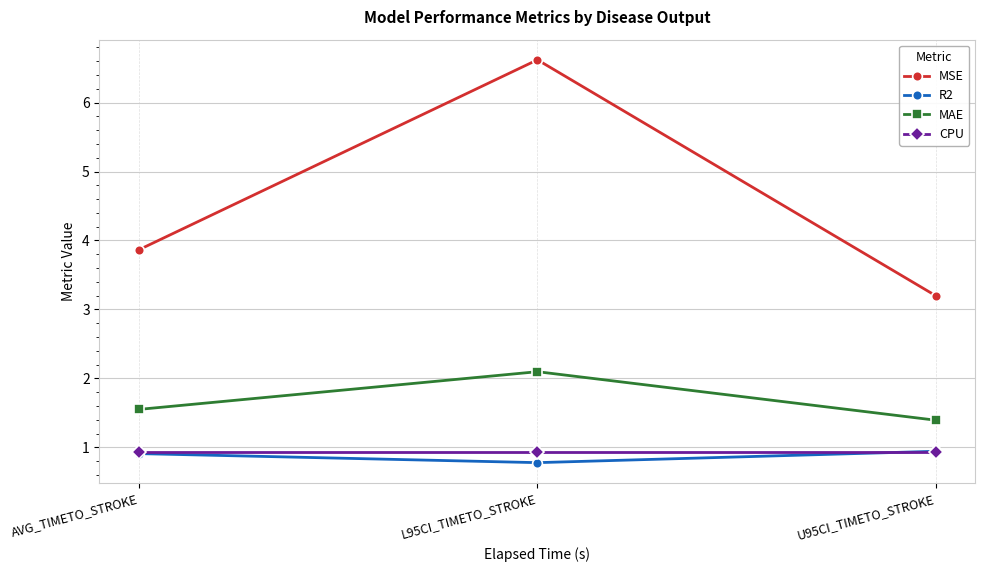

Reading left to right, list all the values displayed in this chart.

MSE: AVG_TIMETO_STROKE=3.9	L95CI_TIMETO_STROKE=6.6	U95CI_TIMETO_STROKE=3.2
R2: AVG_TIMETO_STROKE=0.9	L95CI_TIMETO_STROKE=0.8	U95CI_TIMETO_STROKE=0.9
MAE: AVG_TIMETO_STROKE=1.6	L95CI_TIMETO_STROKE=2.1	U95CI_TIMETO_STROKE=1.4
CPU: AVG_TIMETO_STROKE=0.9	L95CI_TIMETO_STROKE=0.9	U95CI_TIMETO_STROKE=0.9